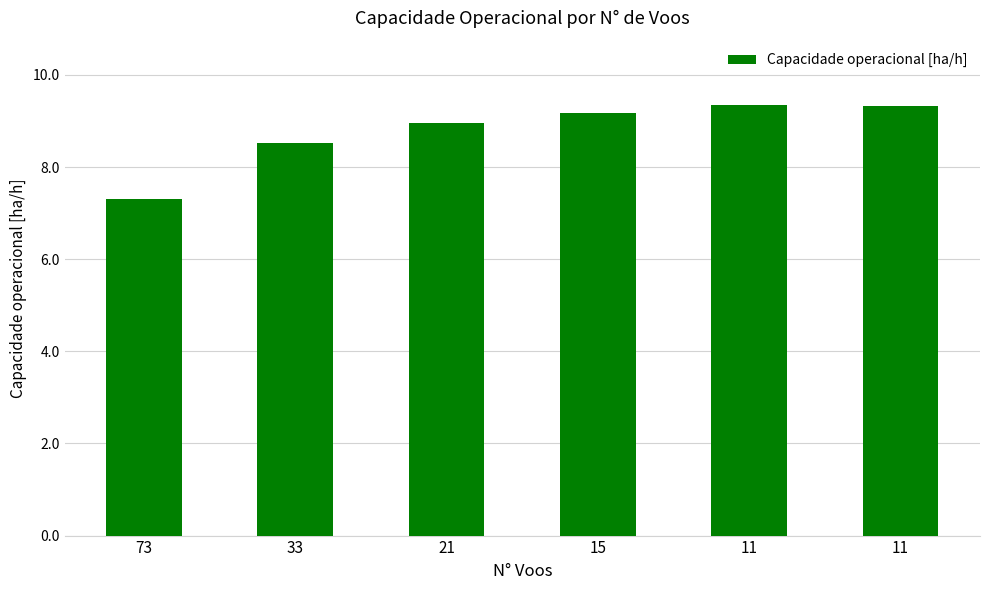

Count the number of categories in the chart.

6